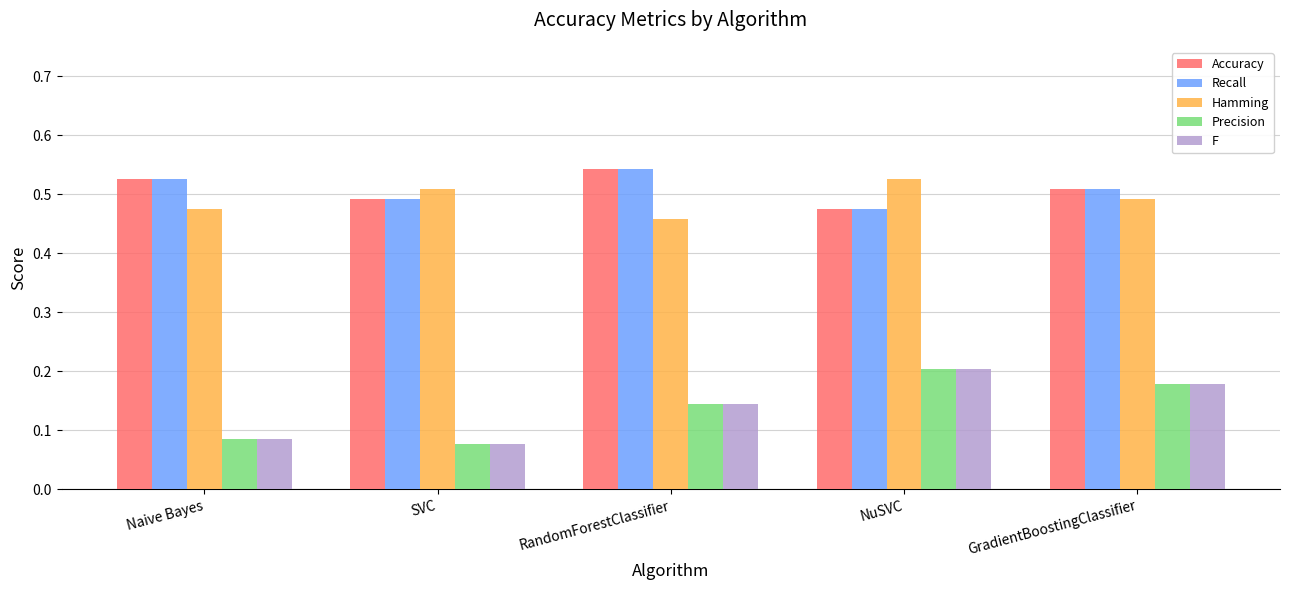

How many Precision values are between 0 and 1?

5